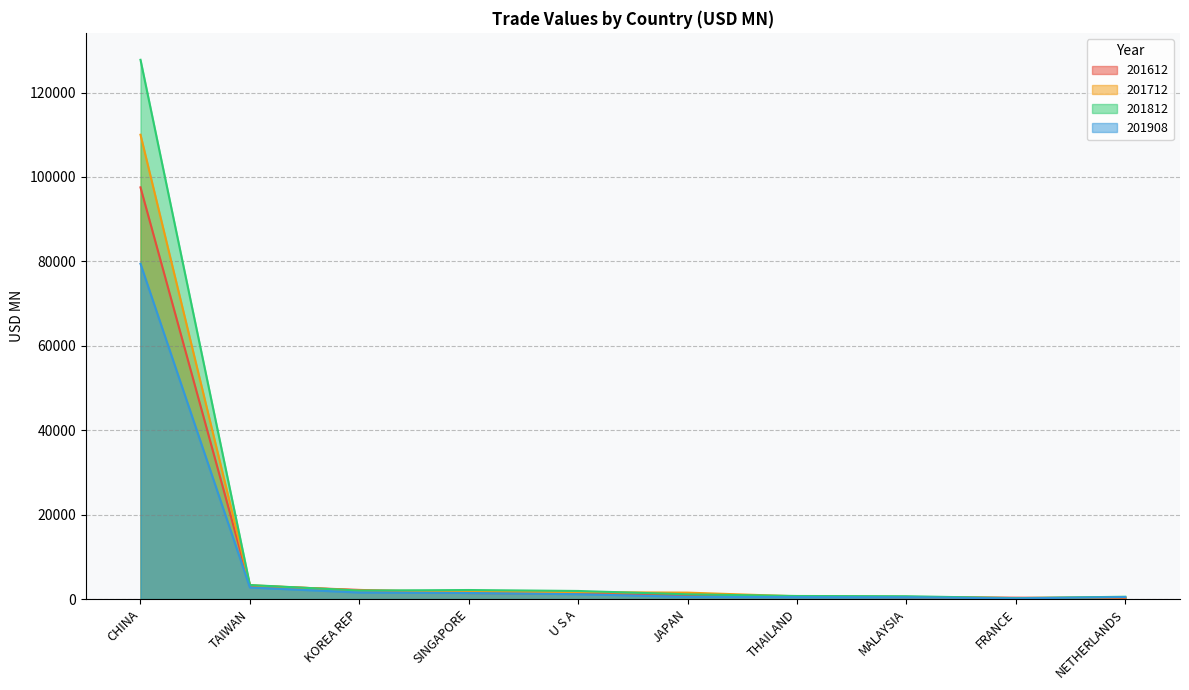

At which label does 201812 reach its minimum?

FRANCE